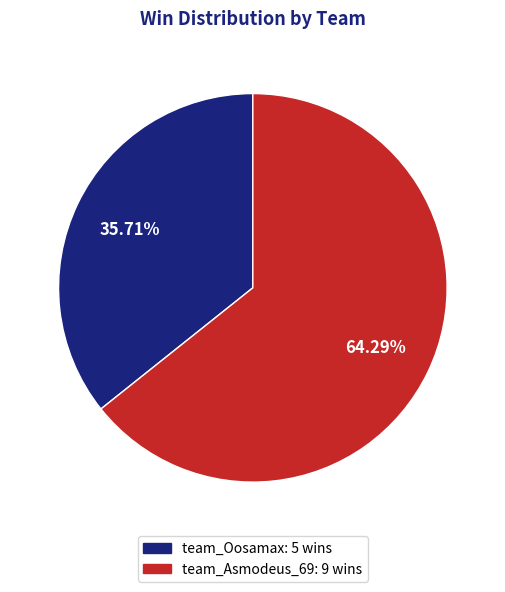

What percentage is NOT represented by team_Asmodeus_69?

35.7%